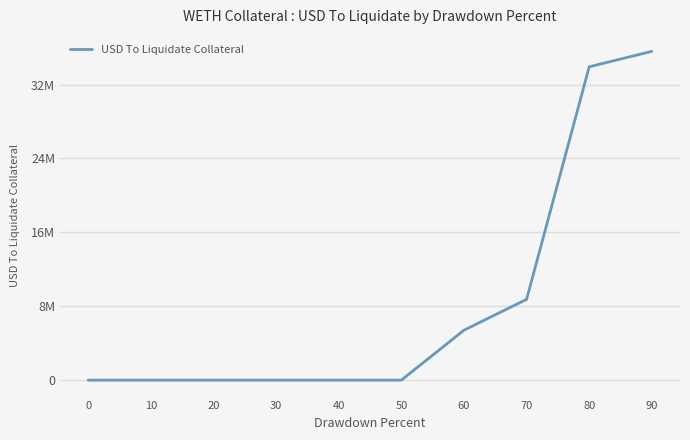

Does the chart display data point markers on the line(s)?

No